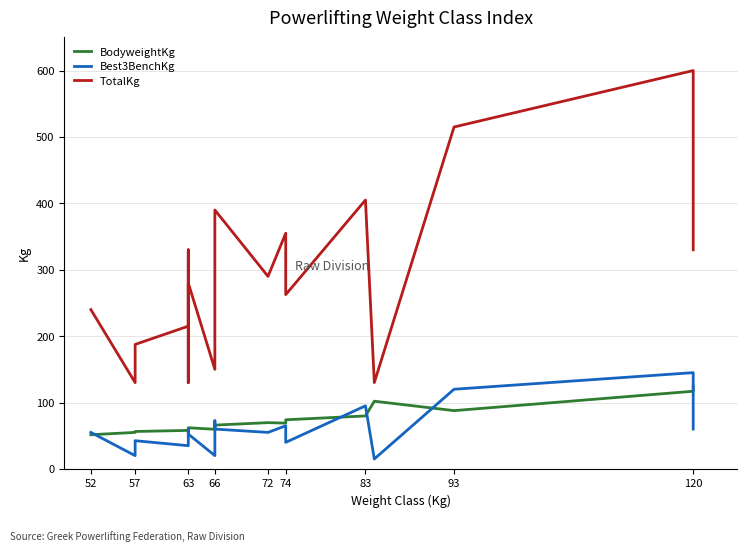

What are all the series names shown in the legend?

BodyweightKg, Best3BenchKg, TotalKg